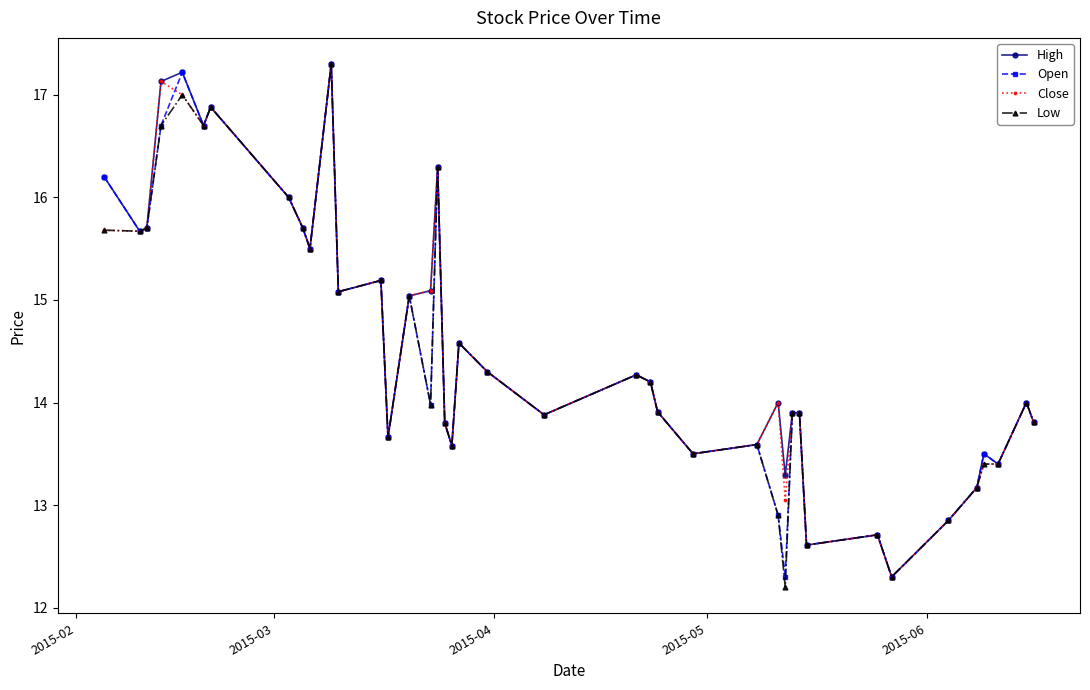

Does the chart have visible grid lines?

No